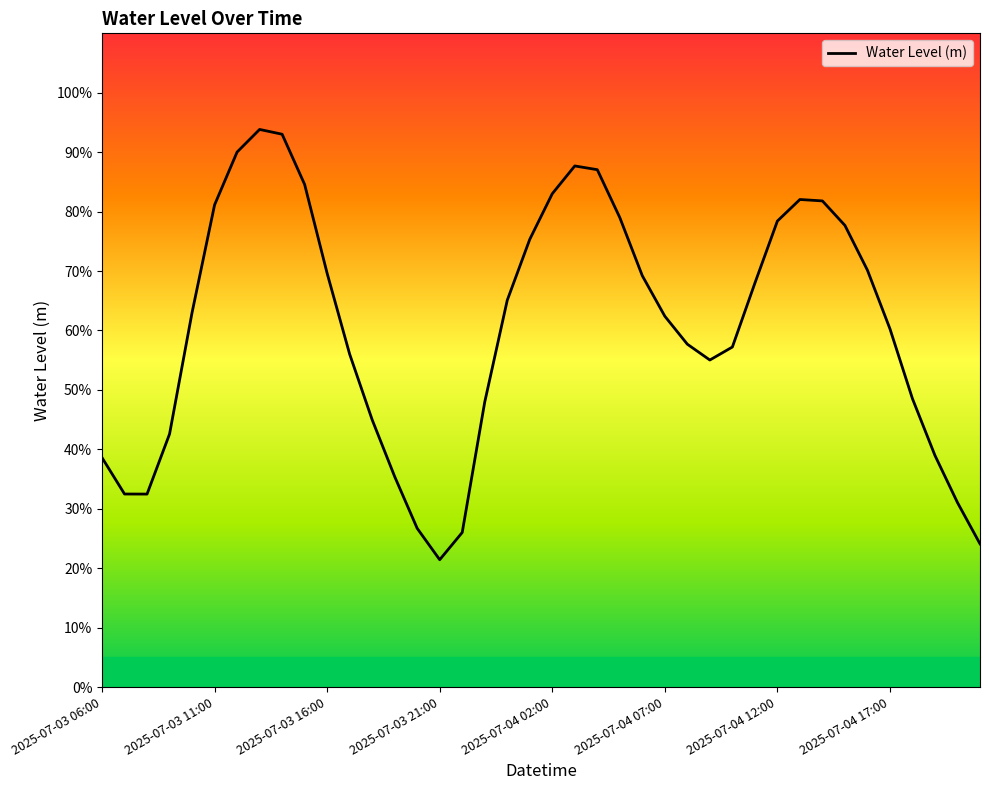

True or false: the data has more than 1 interior local peaks.

True